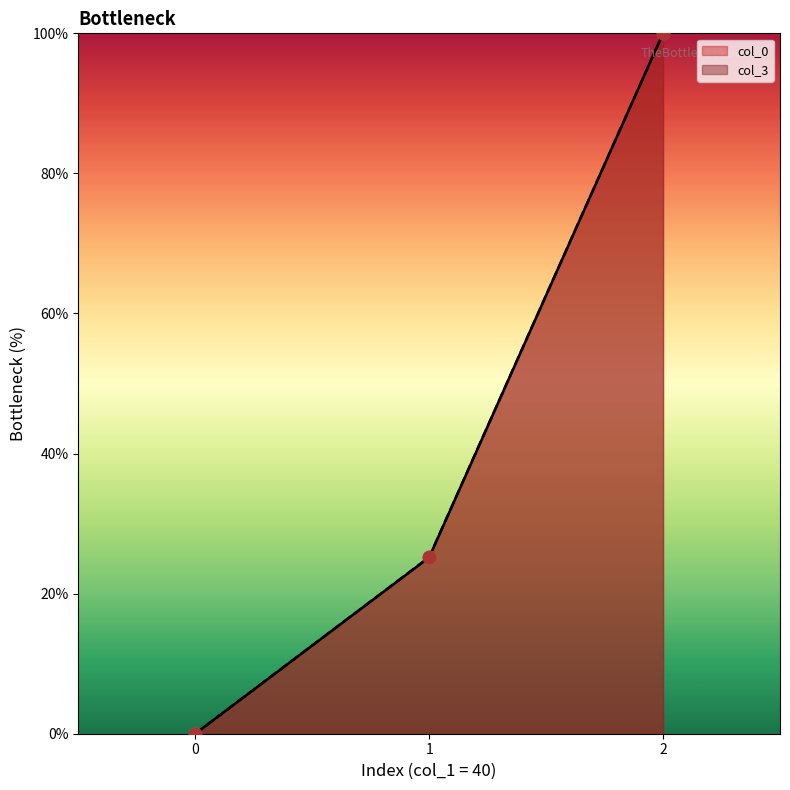

Is the value of col_3 at 2 greater than the value of col_0 at 2?

No